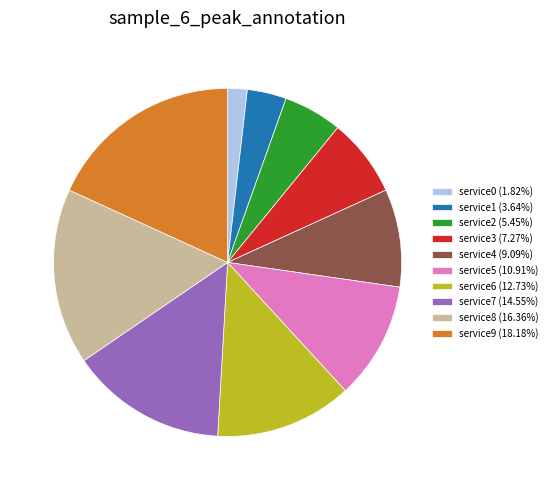

Approximately how many times larger is the value at service1 (3.64%) compared to service2 (5.45%)?

0.7